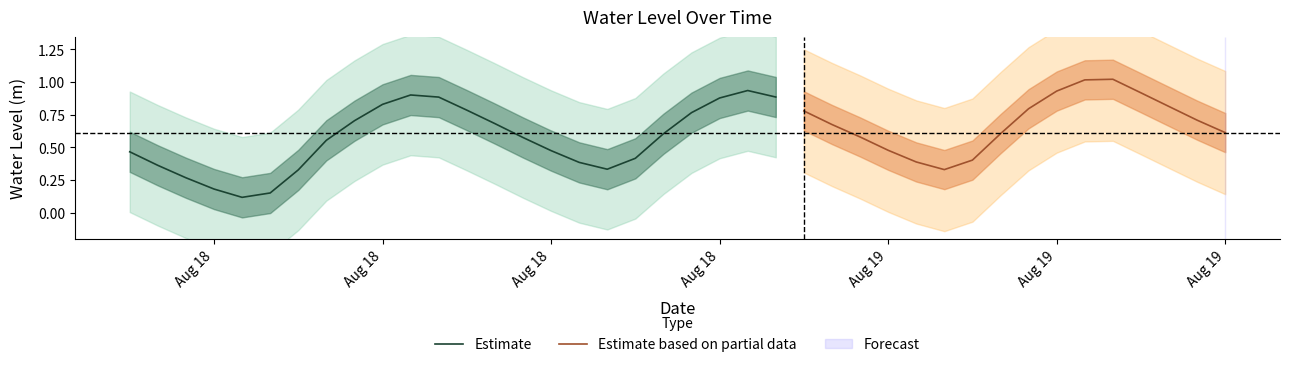

What is the difference between the maximum and minimum values?

0.9